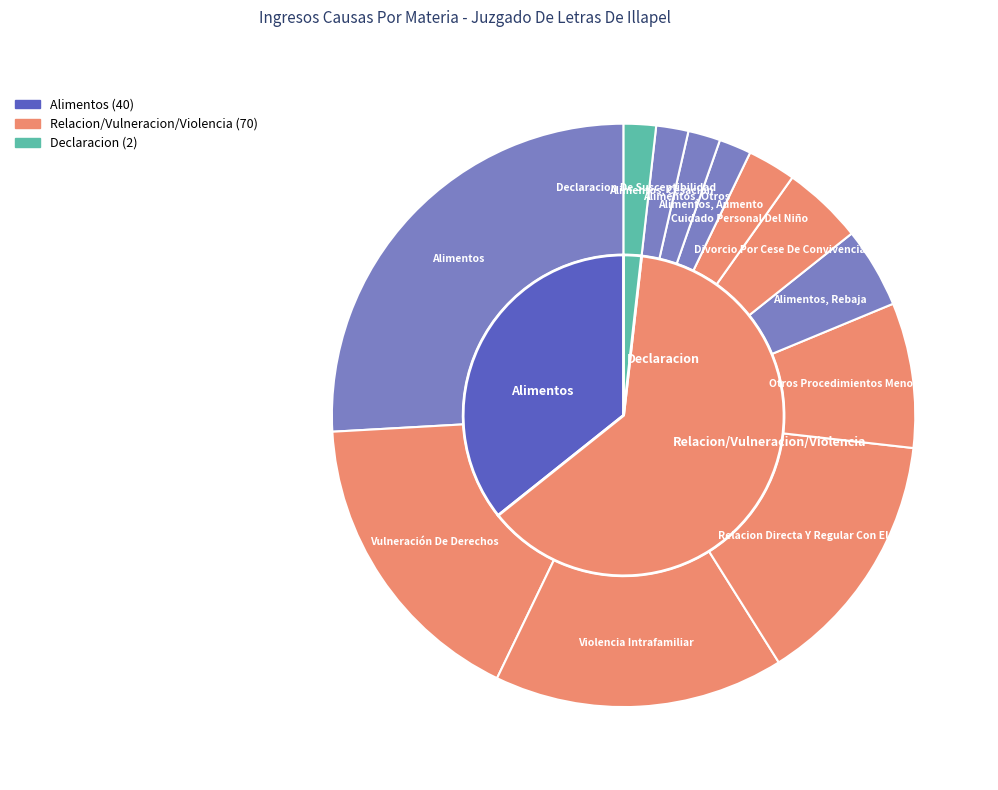

Is there any slice that represents more than half of the pie?

No